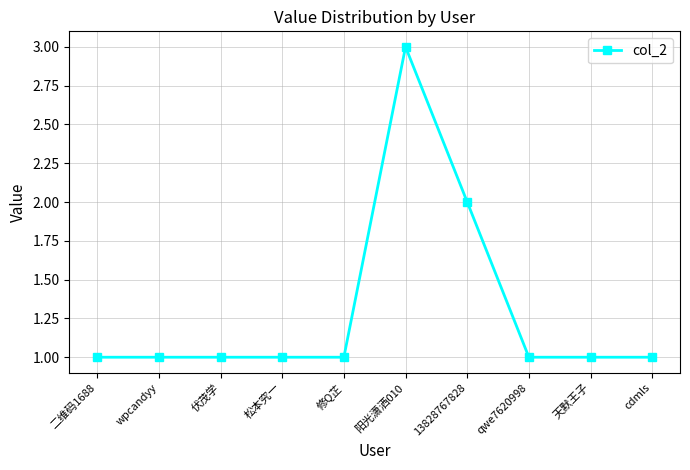

What is the value of the 1st point from the left?

1